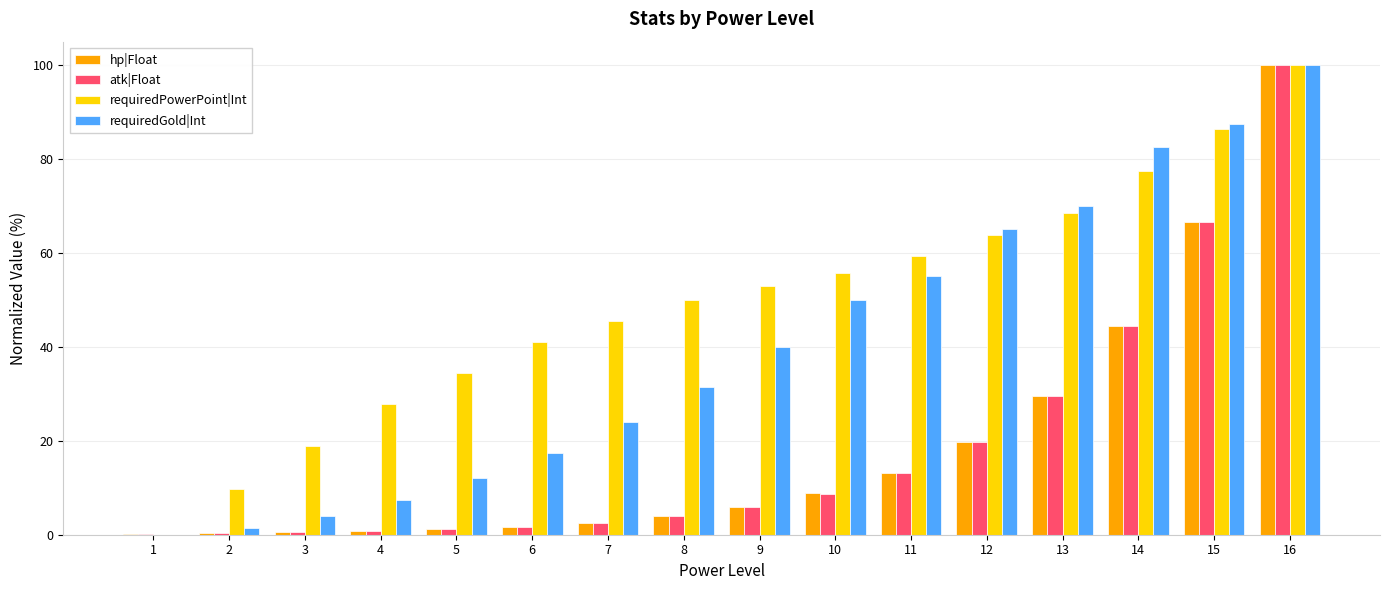

What is the total value across all series at 8?

89.3